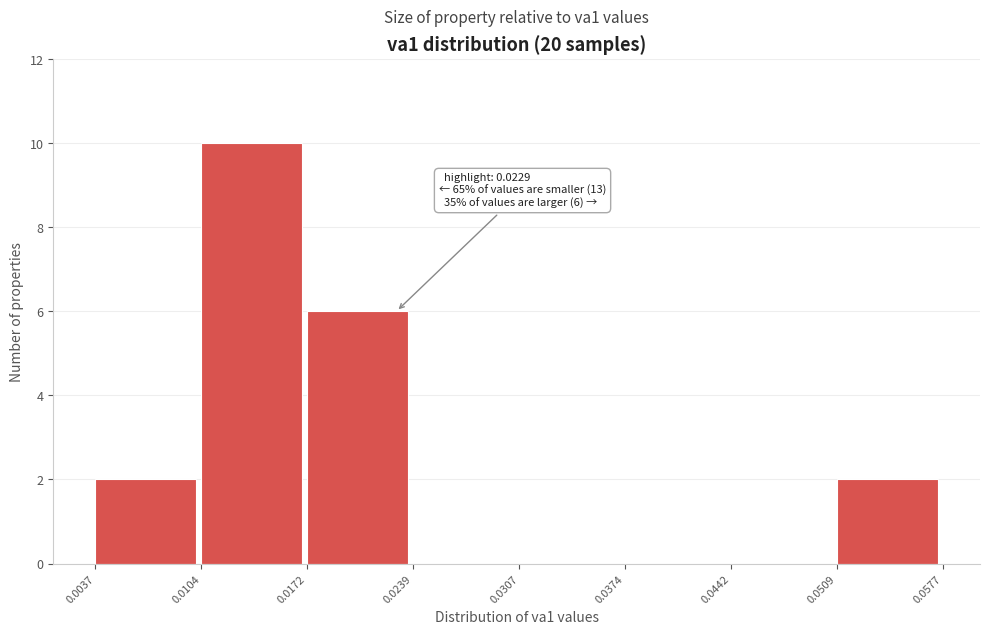

Over which range of the x-axis is the bar tallest?

0.0104 to 0.0172